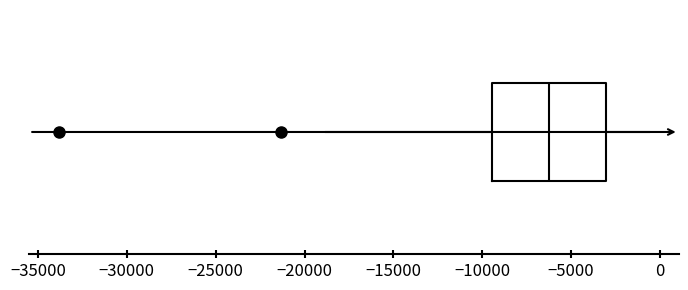

Transcribe this box plot: give where the median line is, the range the box spans, and where the two whiskers end, as read against the x-axis. The values are not printed on the chart, so give them approximately, as read against the axis.

median -6000, box -9500 to -3000, whiskers -19000 to -500